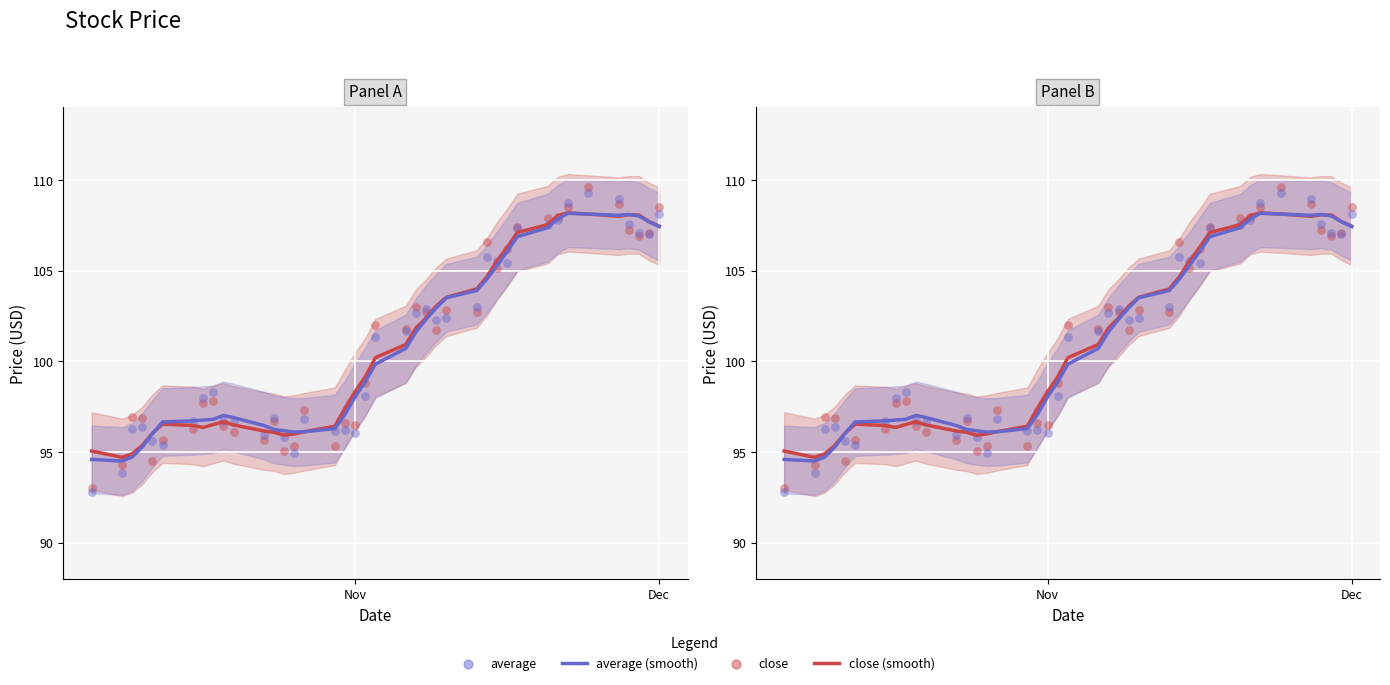

Which series reaches the maximum Y coordinate?

close